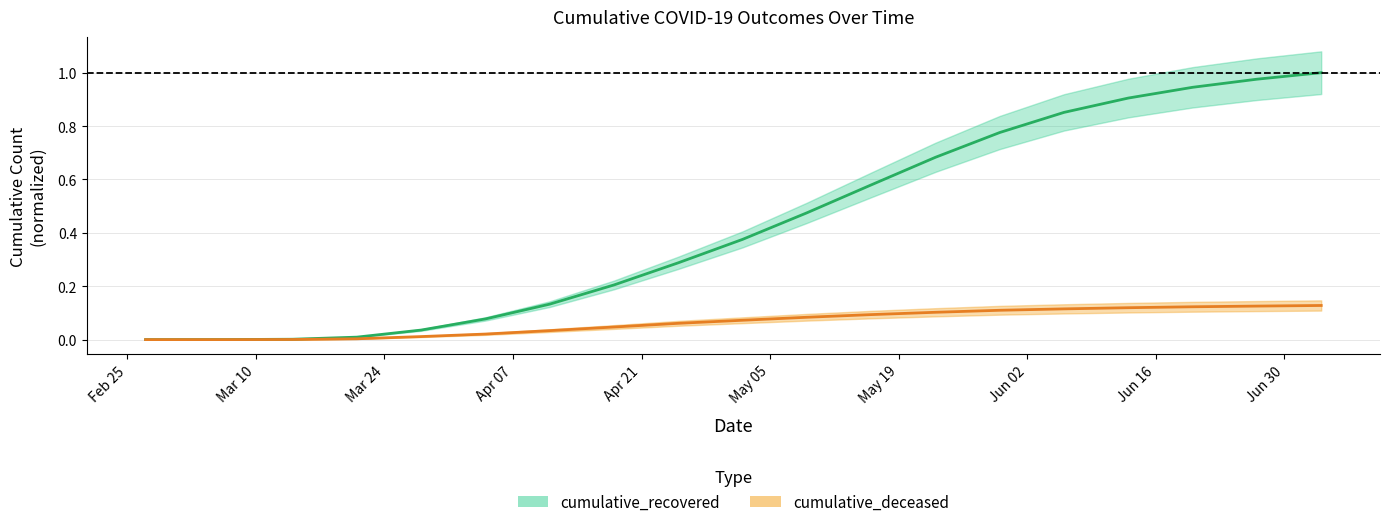

True or false: cumulative_deceased and cumulative_recovered cross at least once.

False